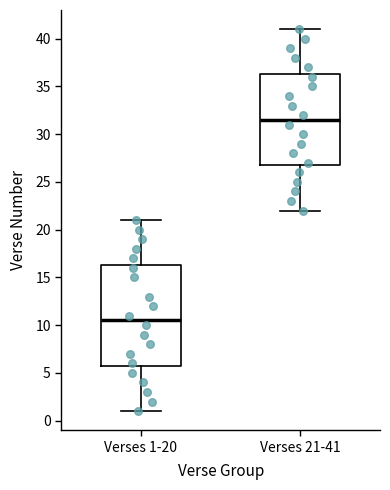

Which box has the lowest median line?

Verses 1-20